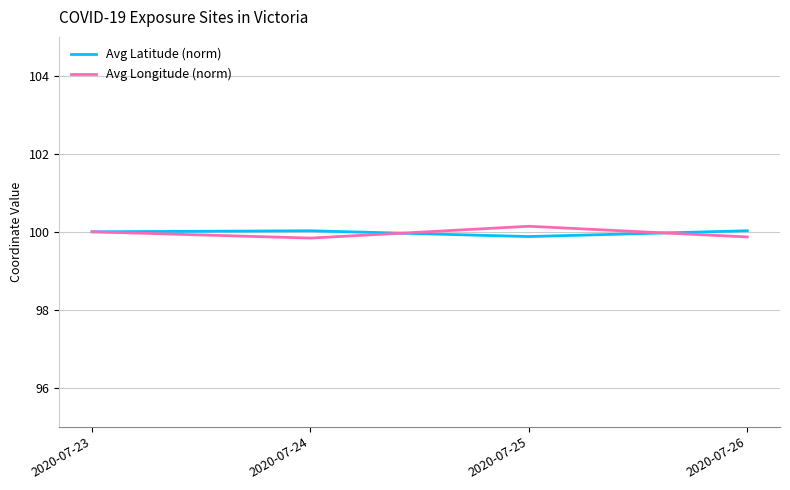

What is the total value across all series at 2020-07-26?

199.9